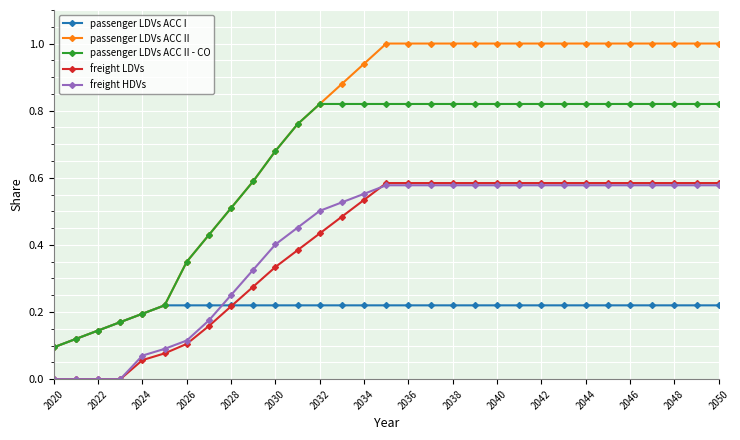

What is the greatest value displayed?

1.0